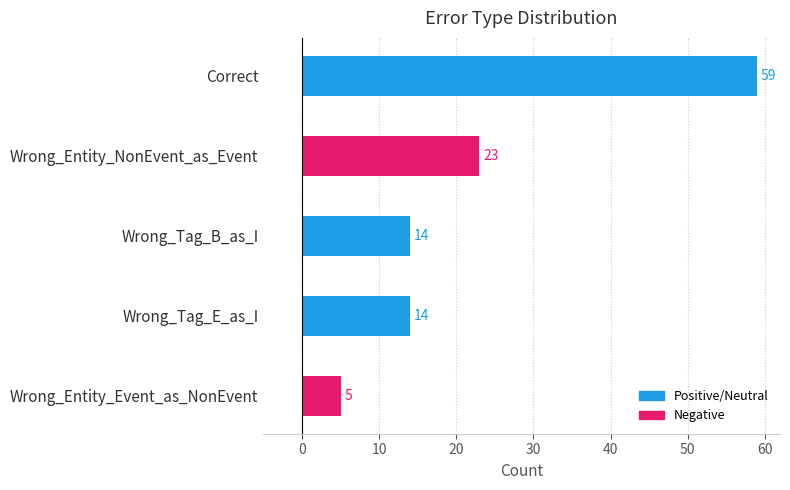

Are the bars grouped side by side (vs. stacked)?

No